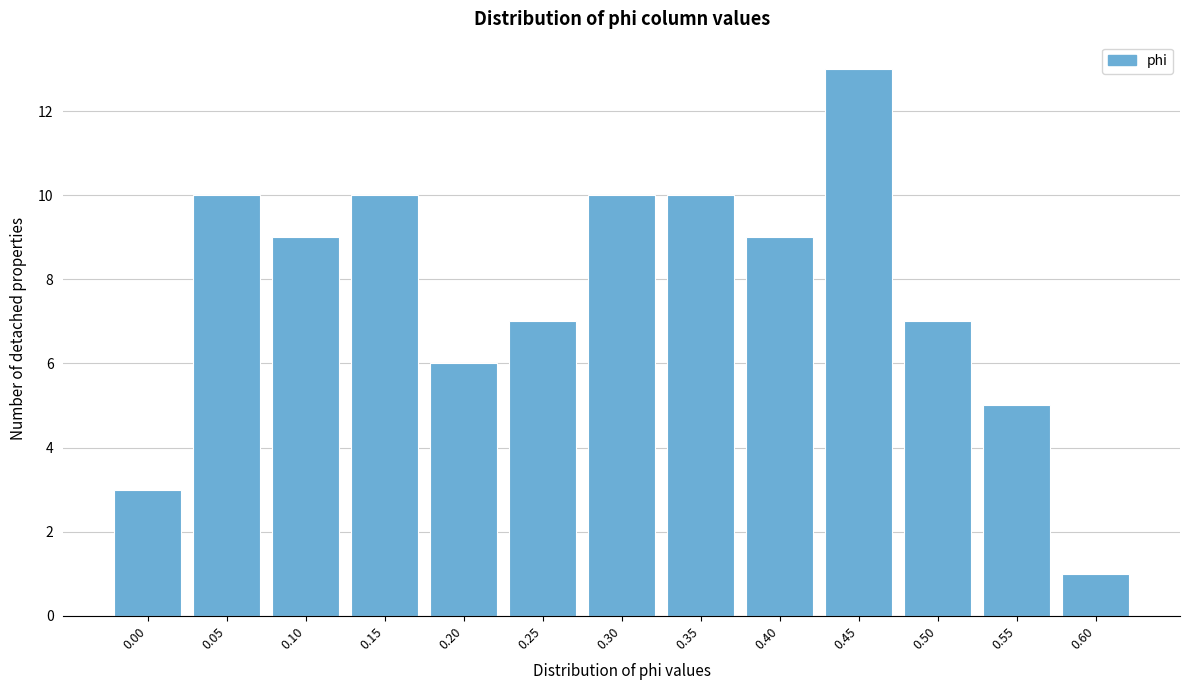

Reading left to right, what are all the values shown in this chart?

0.00=3	0.05=10	0.10=9	0.15=10	0.20=6	0.25=7	0.30=10	0.35=10	0.40=9	0.45=13	0.50=7	0.55=5	0.60=1